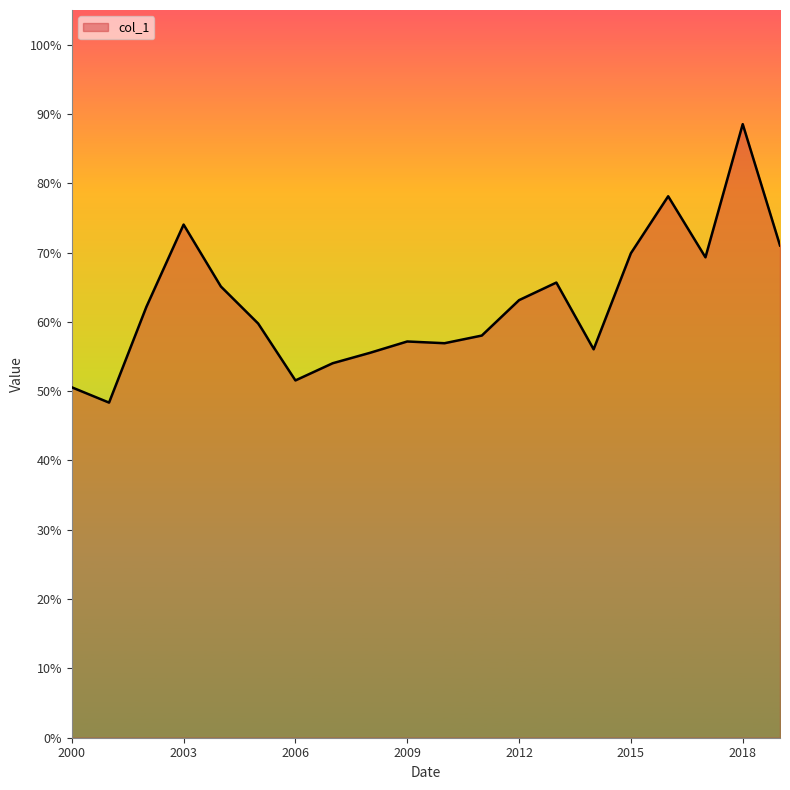

Reading left to right, extract all data points from this chart.

0.5	0.5	0.6	0.7	0.7	0.6	0.5	0.5	0.6	0.6	0.6	0.6	0.6	0.7	0.6	0.7	0.8	0.7	0.9	0.7